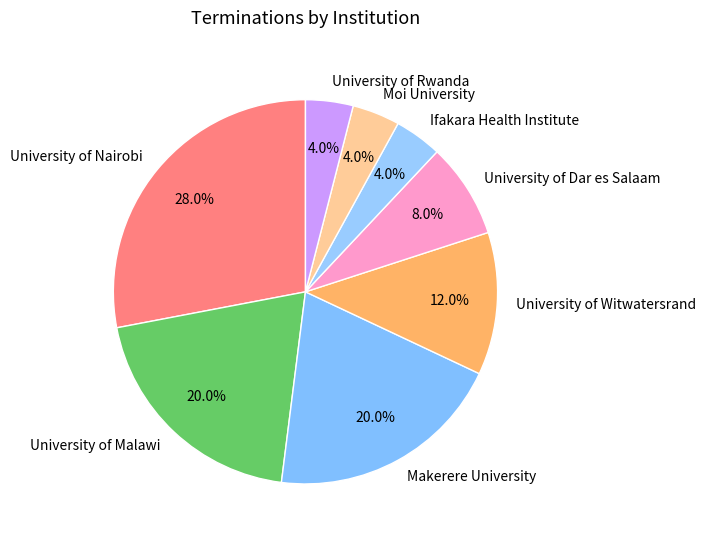

What percentage is NOT represented by Makerere University?

80.0%